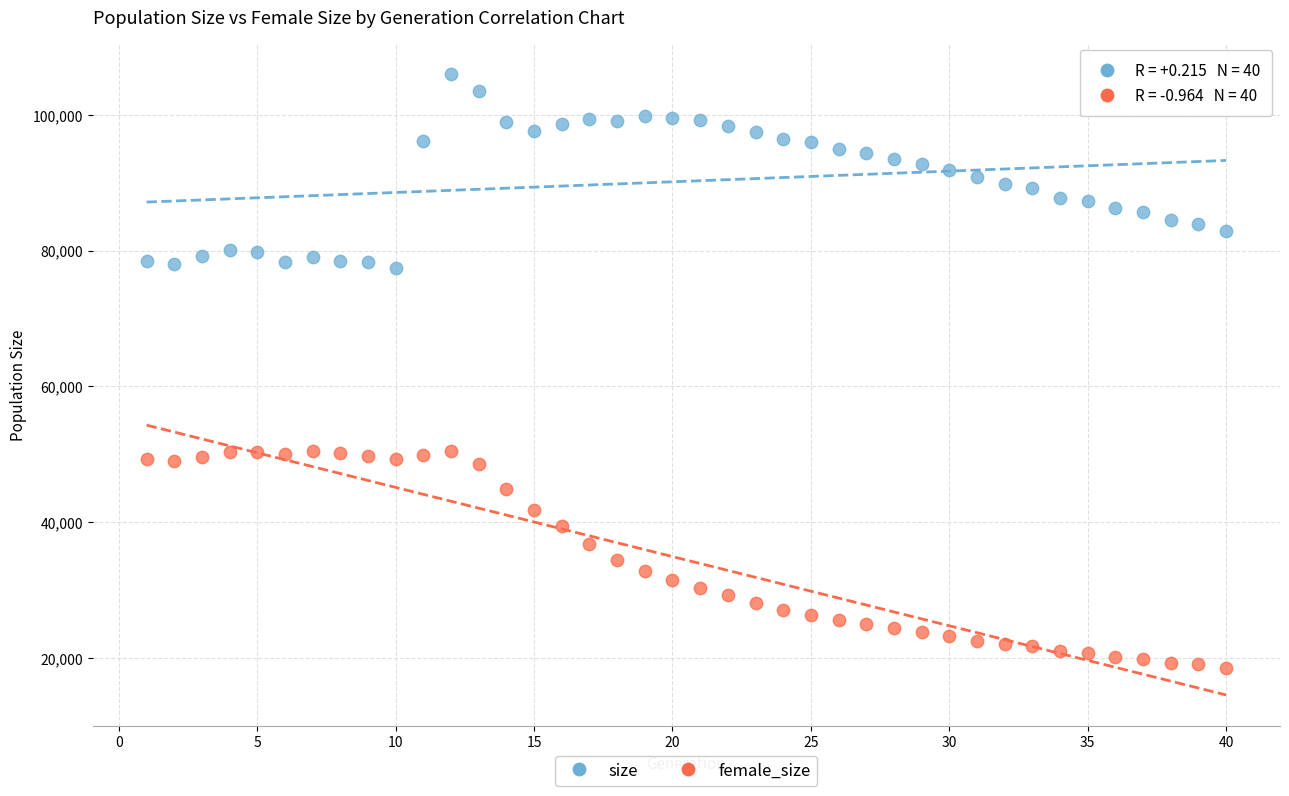

Which series contains the lowest Y value?

female_size